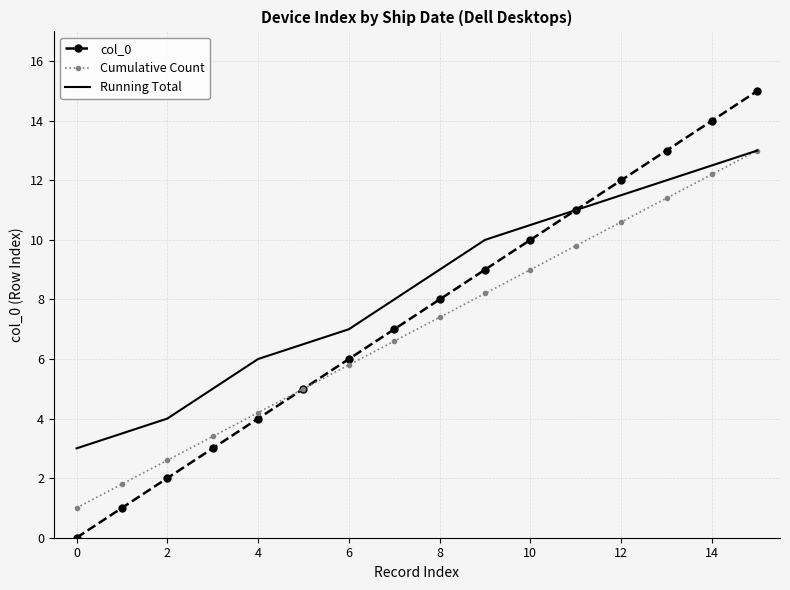

What is the minimum value for Running Total?

3.0